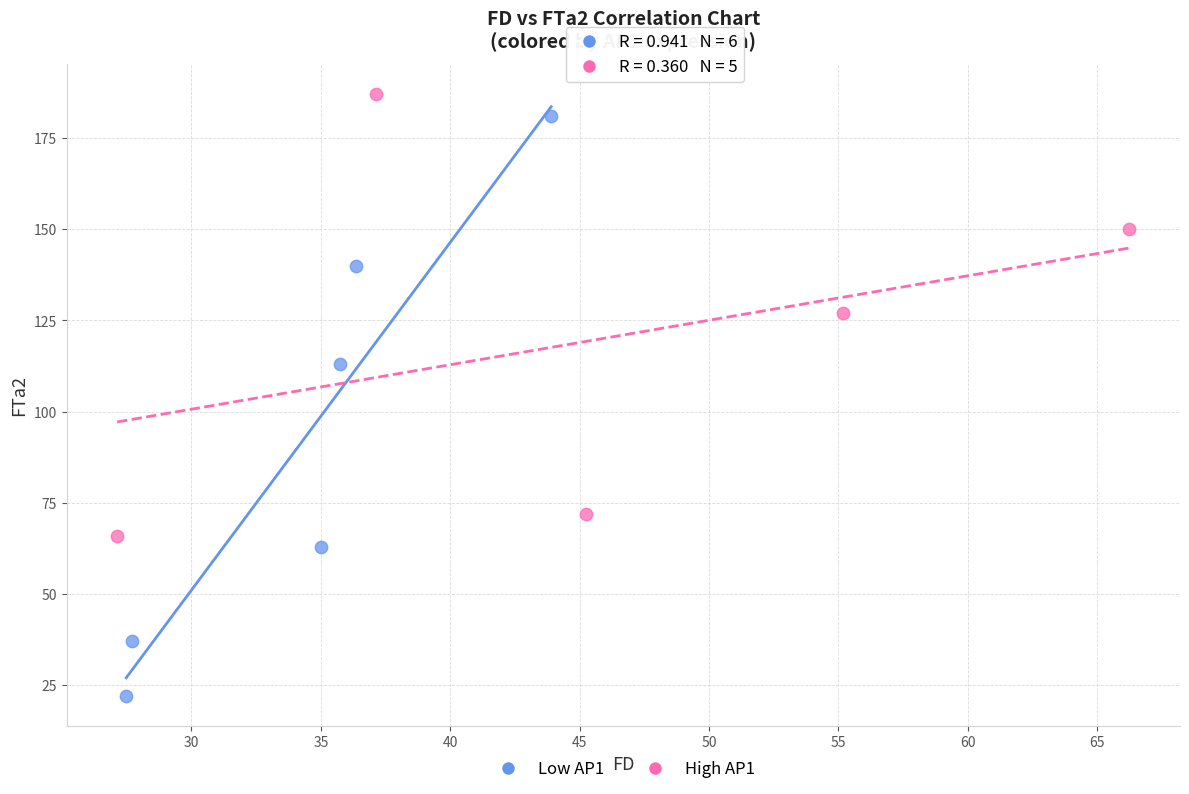

Which series contains the lowest Y value?

Low AP1